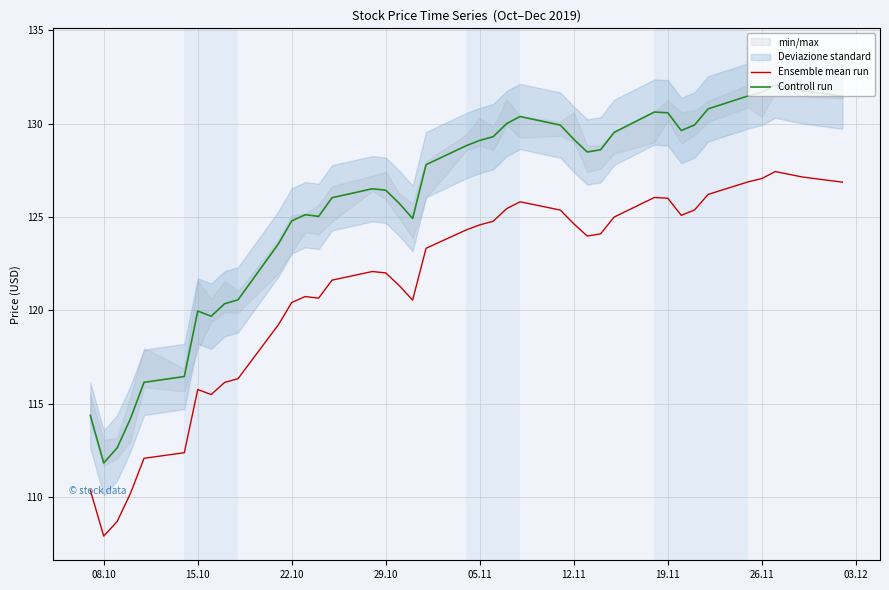

The Controll run series shows 131.7 at 26.11. True or false?

True